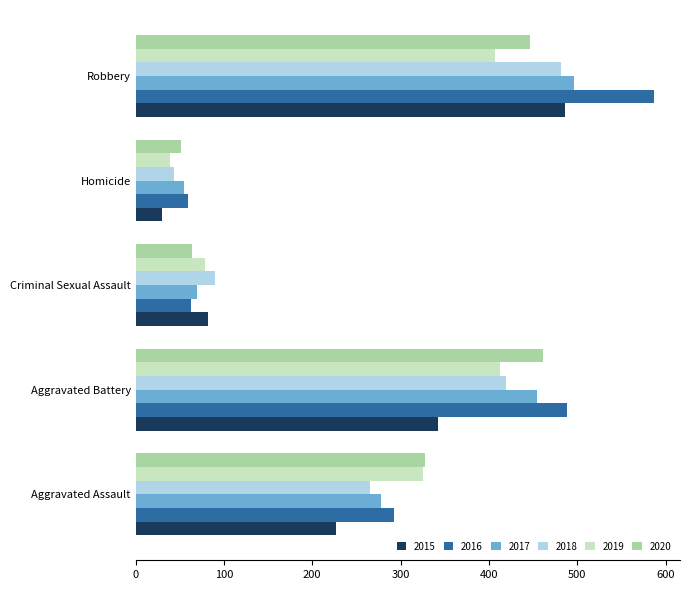

True or false: 2019 has a value of 79 at Criminal Sexual Assault.

True